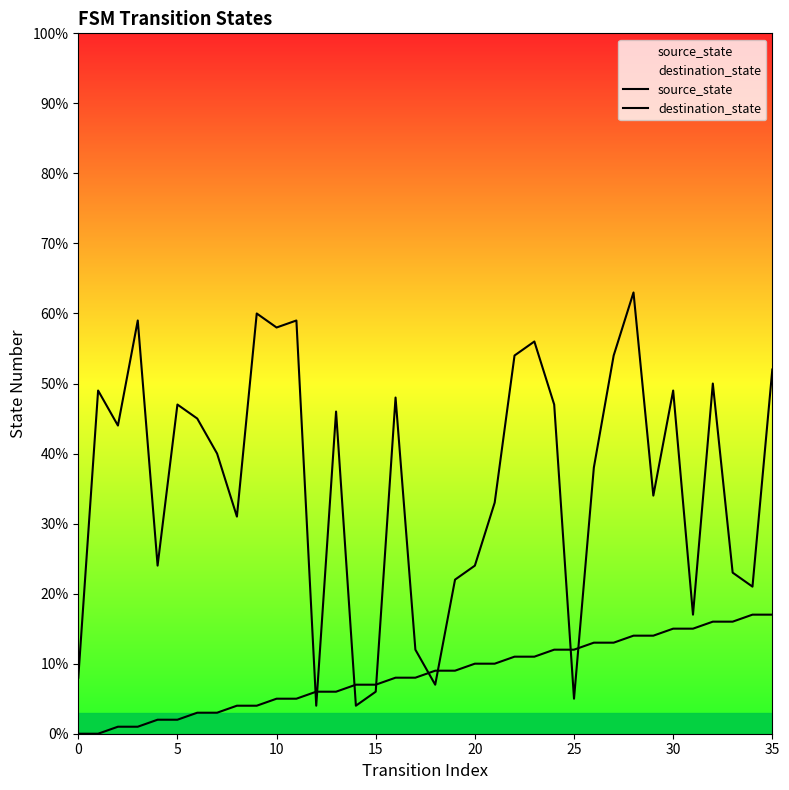

How many lines are shown in the chart?

2